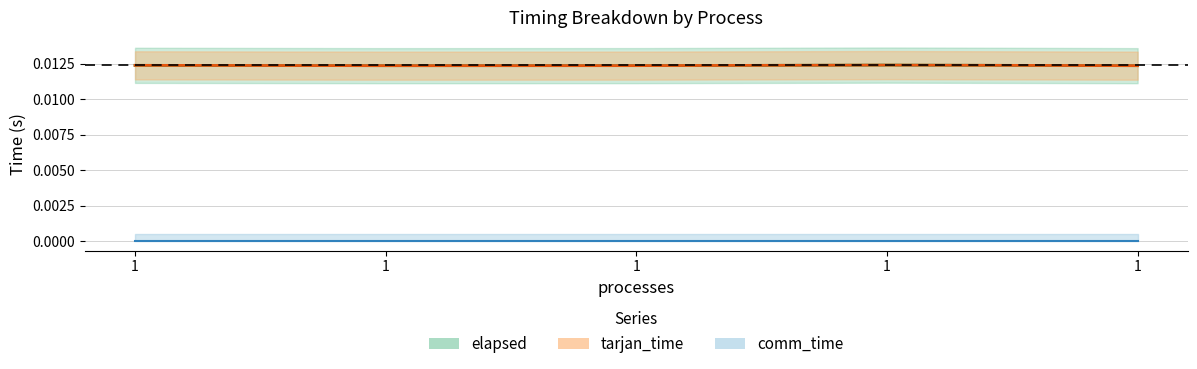

Which category has the lowest value in the tarjan_time series?

1